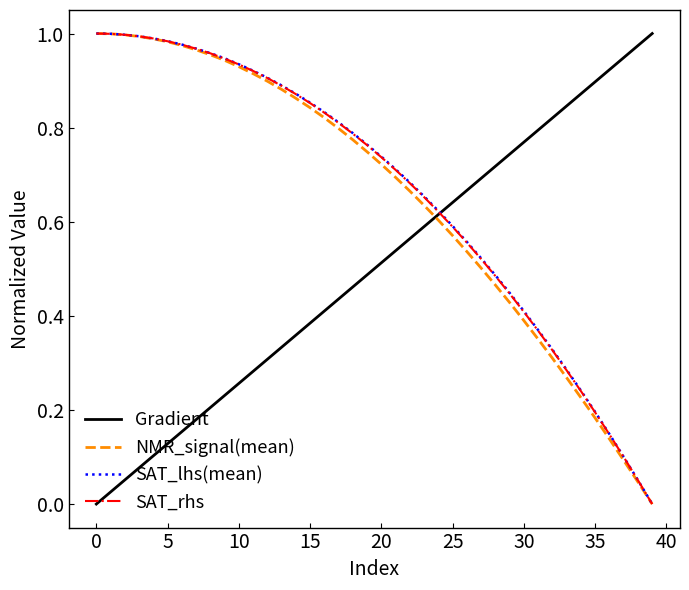

Which series ends up on top after the final intersection of NMR_signal(mean) and Gradient?

Gradient